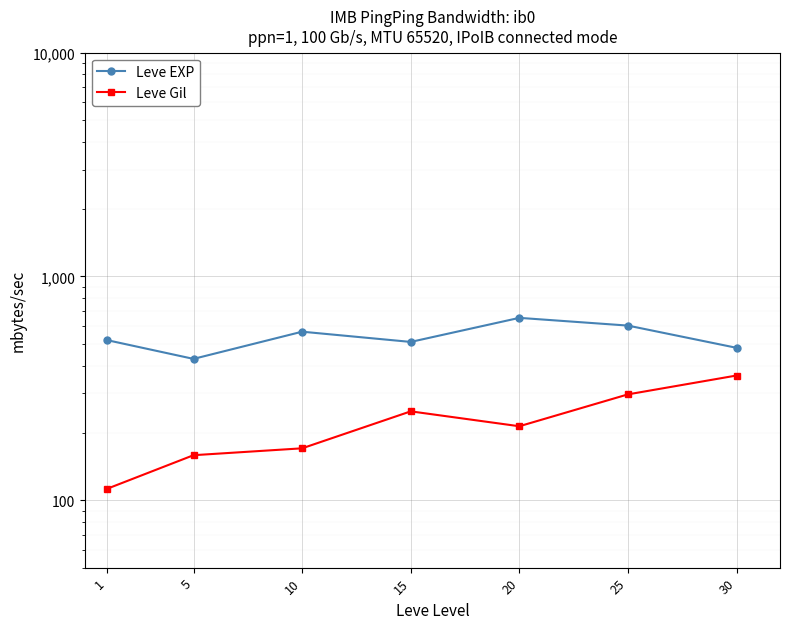

Which category has the highest value in the Leve Gil series?

30